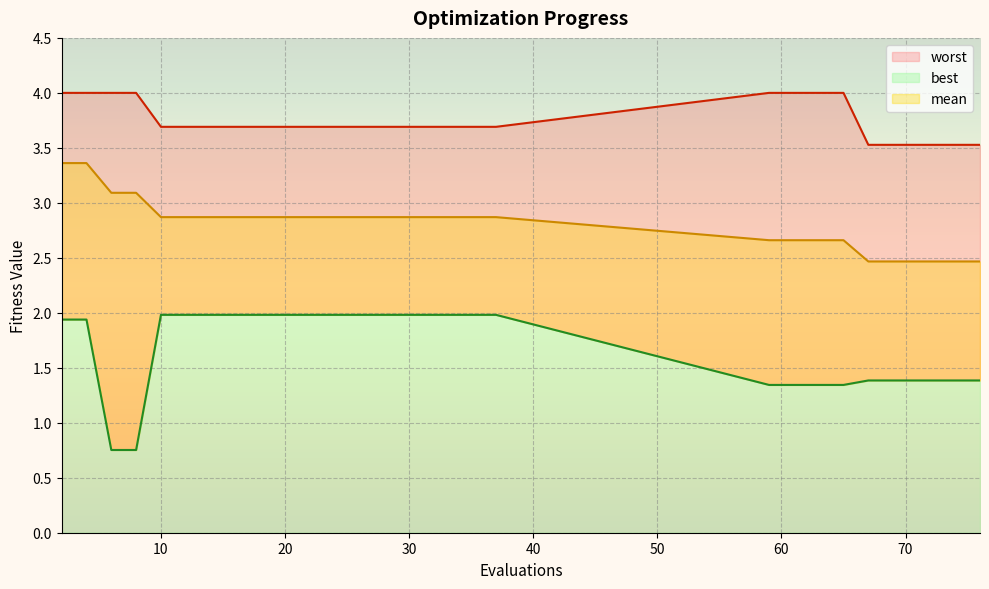

What is the sum of all worst values?

112.5